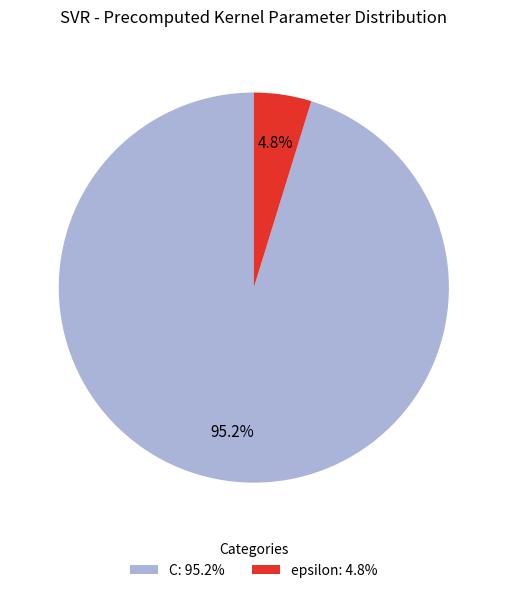

Which slice is the largest?

C